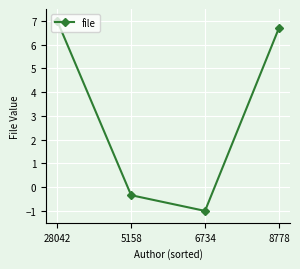

The value at 5158 is -0.3. True or false?

True